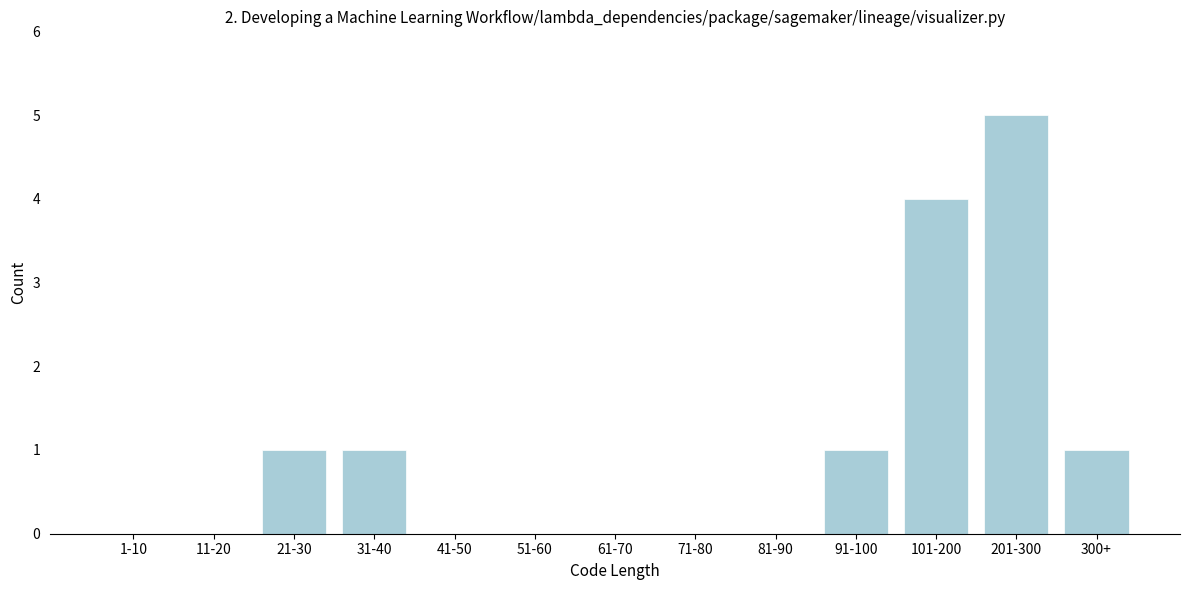

Reading left to right, list all the values displayed in this chart.

1-10=0	11-20=0	21-30=1	31-40=1	41-50=0	51-60=0	61-70=0	71-80=0	81-90=0	91-100=1	101-200=4	201-300=5	300+=1